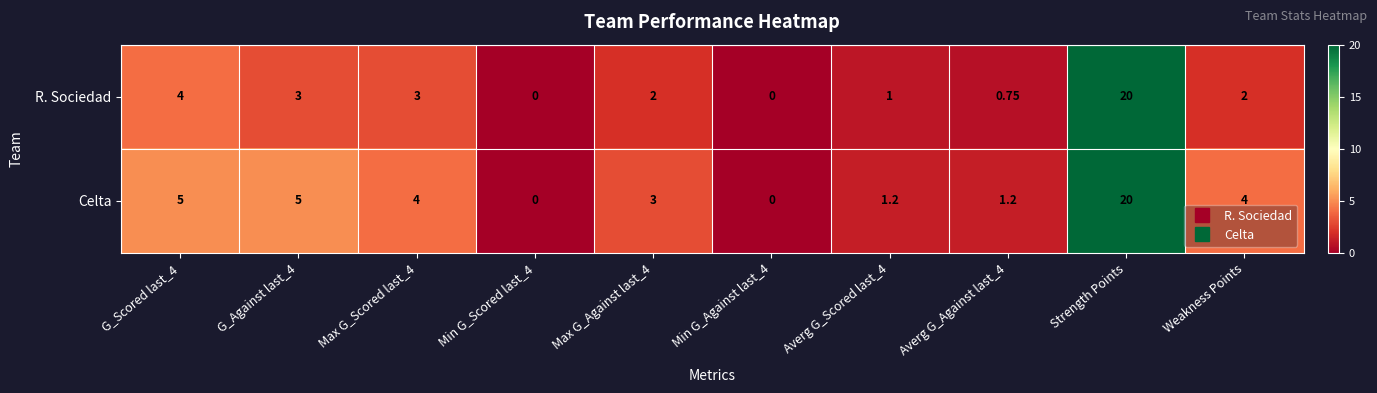

At which label does Celta reach its peak?

Strength Points